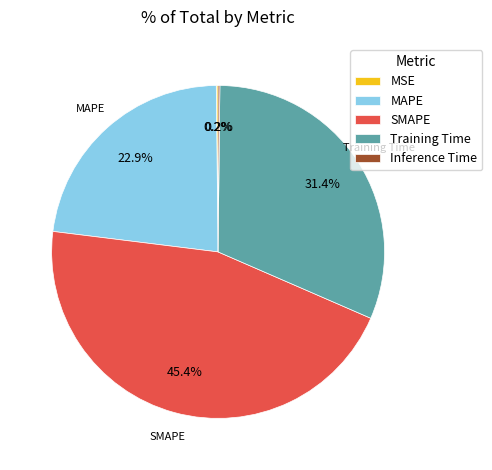

Combined, do Training Time and MAPE account for over 50%?

Yes